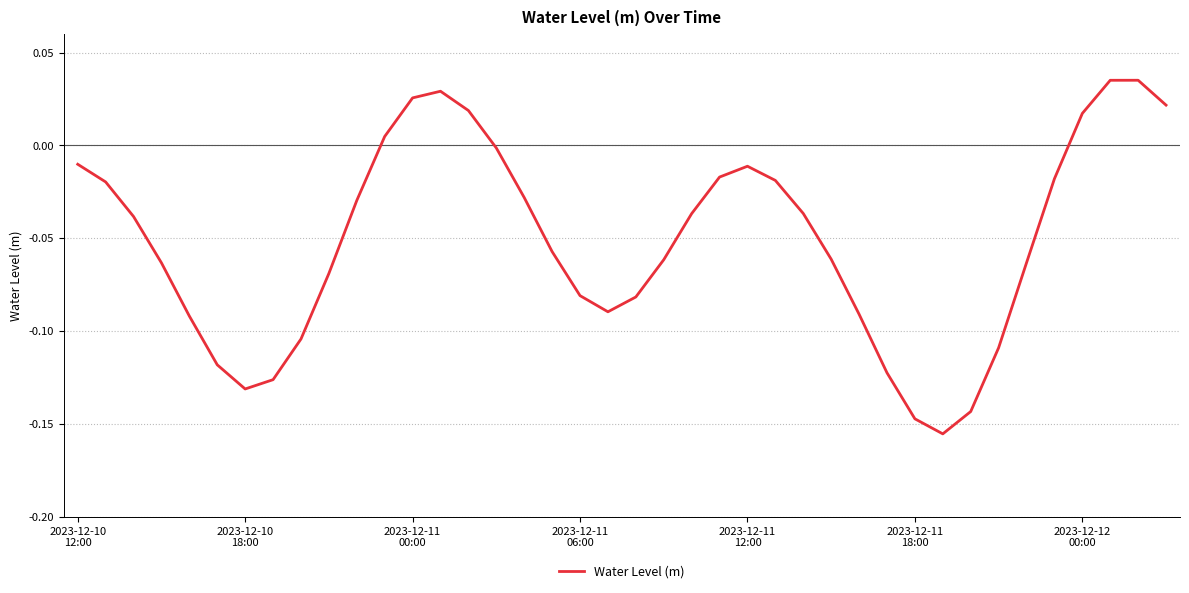

What is the sum of all values?

-2.0